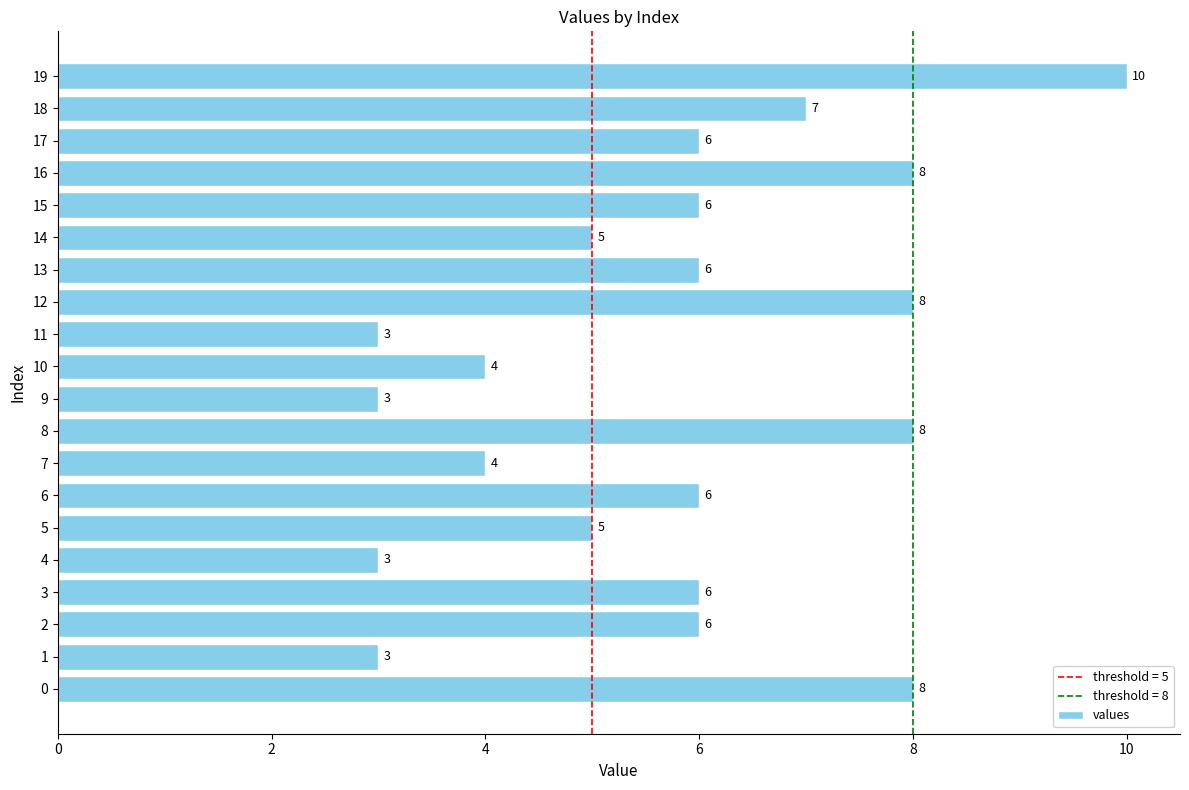

How many values are between 4 and 8?

15